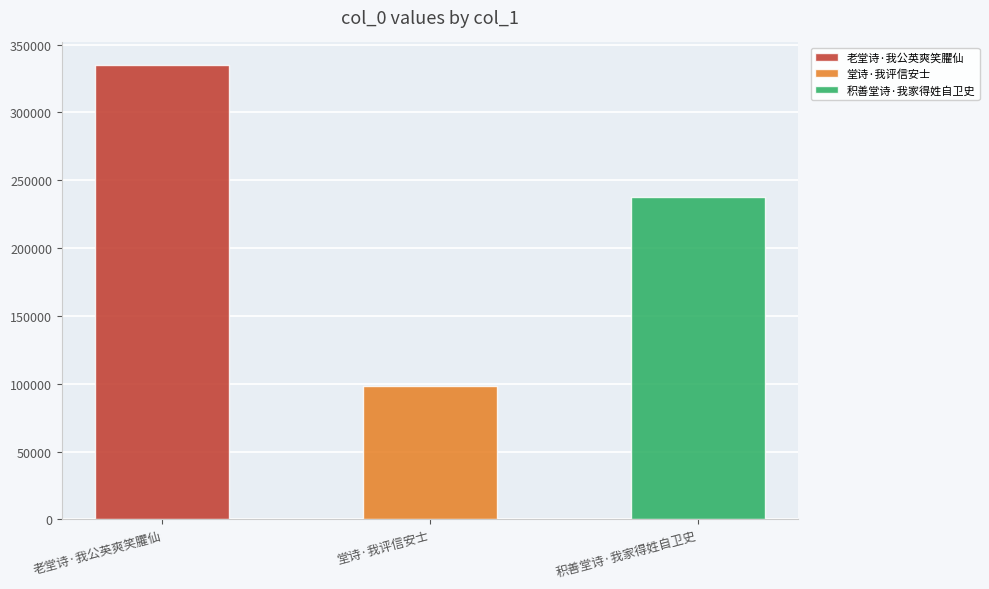

What is the label of the 1st bar from the left?

老堂诗·我公英爽笑臞仙